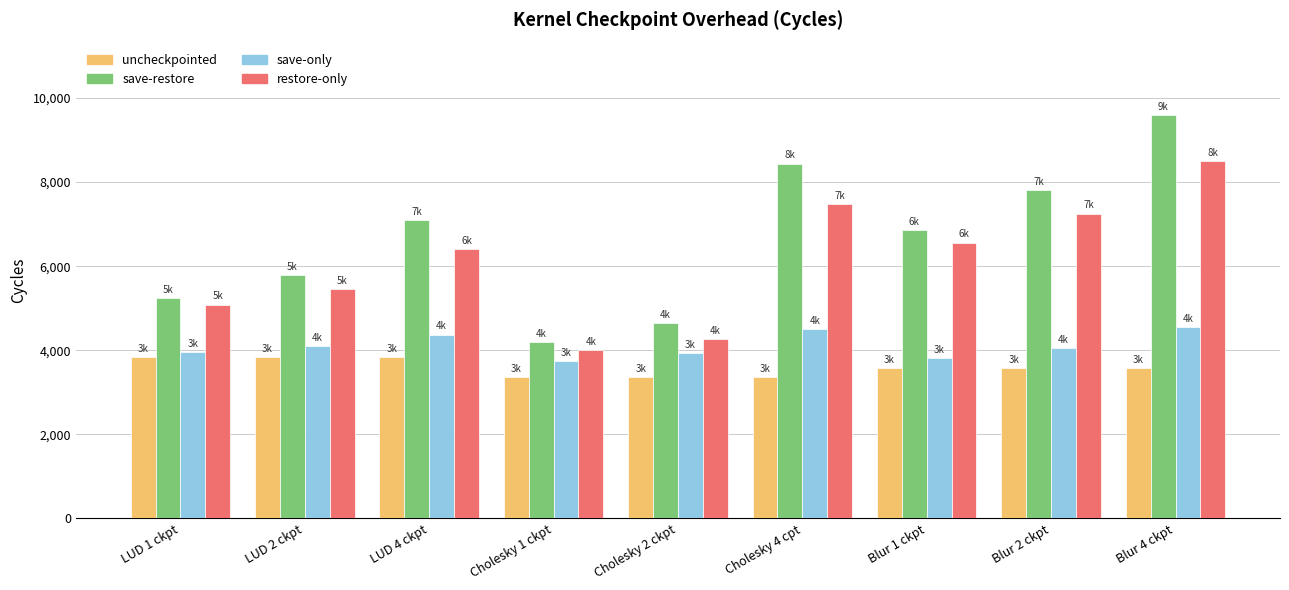

At which label is save-restore closest to 6896?

Blur 1 ckpt